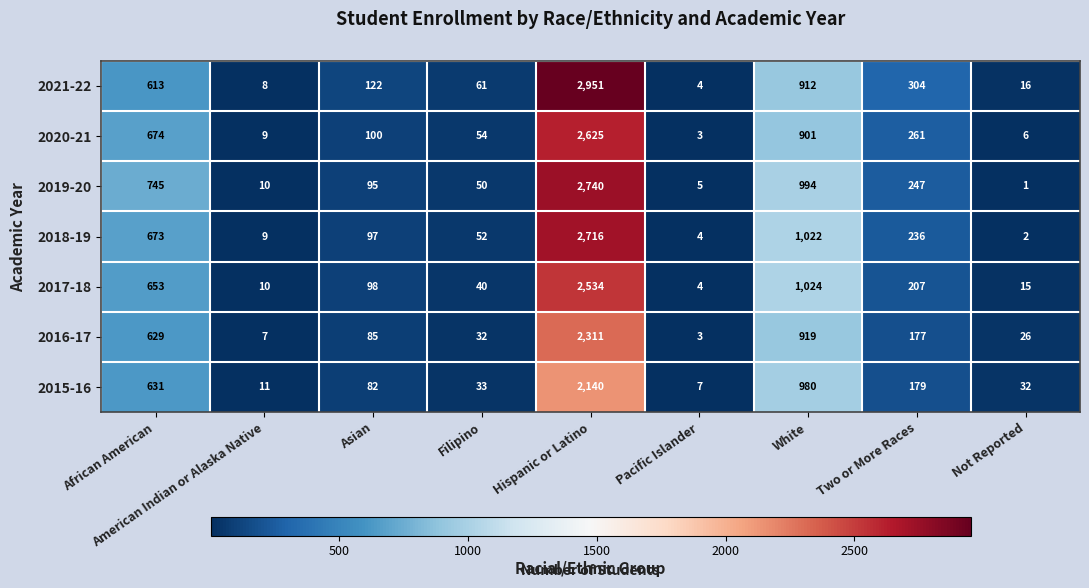

What is the spread (max minus min) of values at White?

123